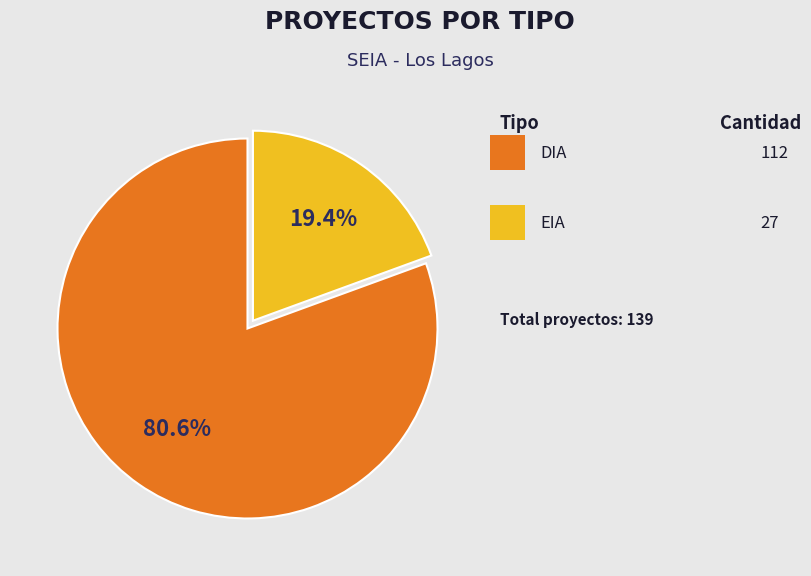

Is there a majority slice in this chart?

Yes